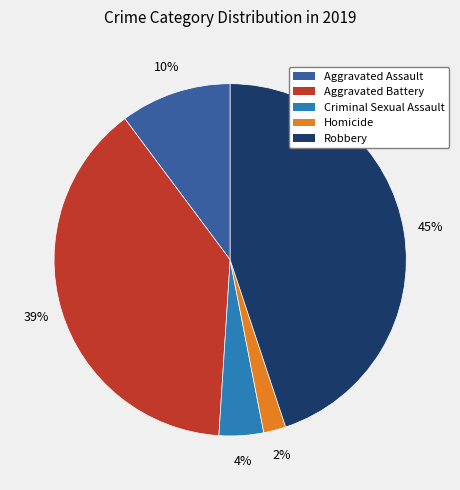

Is the sum of Robbery and Criminal Sexual Assault greater than half?

No